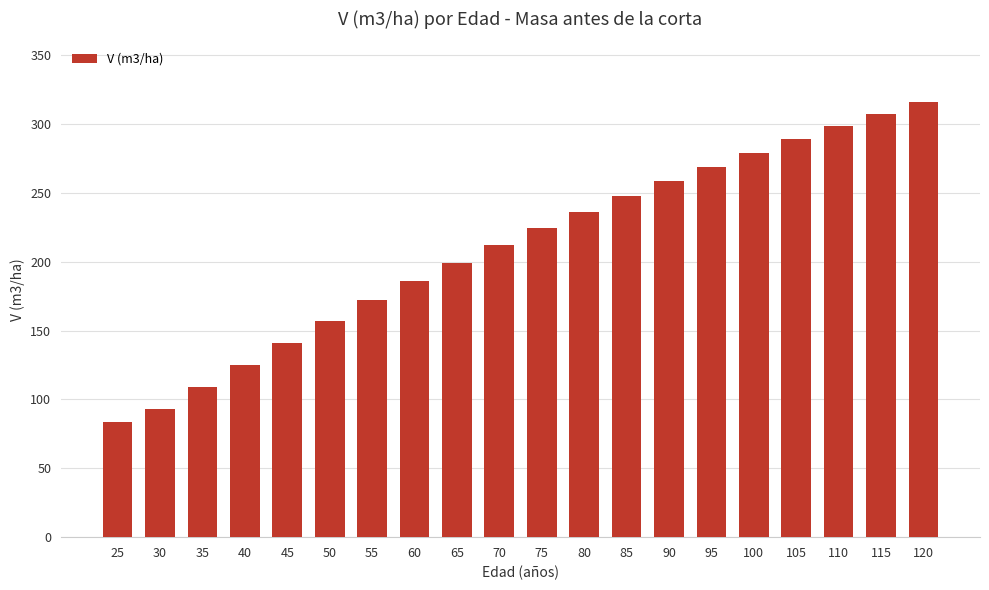

Rank the categories by value from lowest to highest.

25, 30, 35, 40, 45, 50, 55, 60, 65, 70, 75, 80, 85, 90, 95, 100, 105, 110, 115, 120